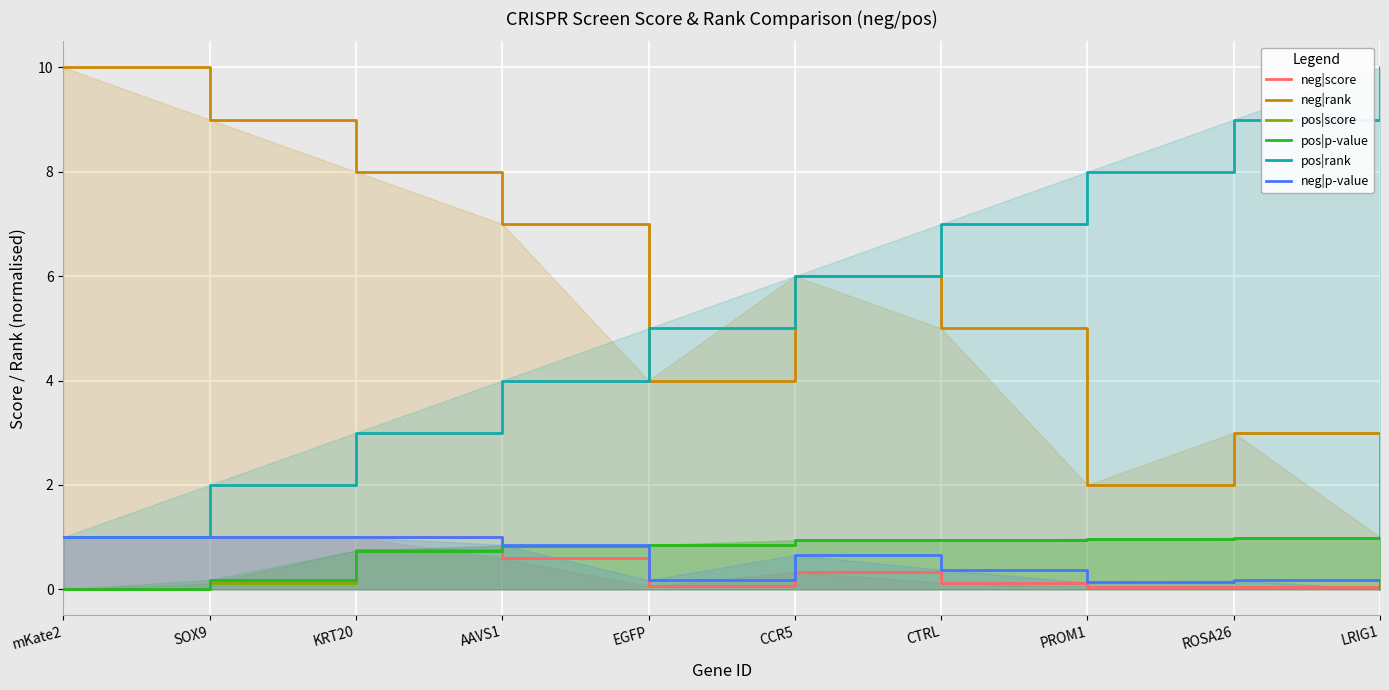

The pos|score series shows 1.6 at CTRL. True or false?

False